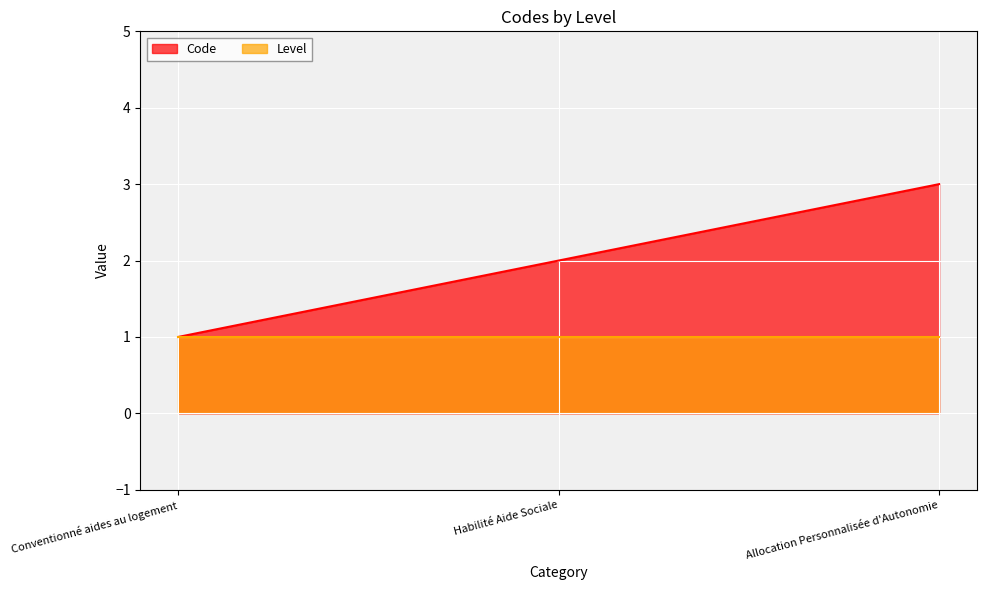

The chart shows a value of 2 at Habilité Aide Sociale. True or false?

True